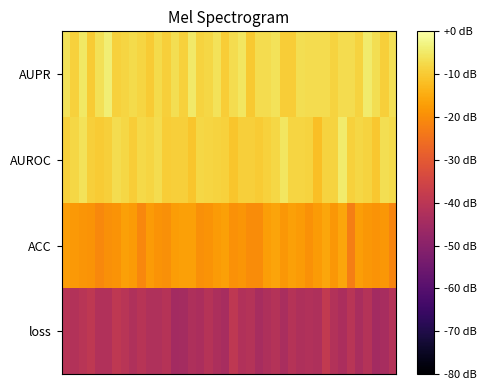

Reading right to left, transcribe all the data shown in this chart.

loss: 0.5	0.5	0.4	0.5	0.5	0.5	0.5	0.5	0.5	0.5	0.5	0.5	0.5	0.5	0.5	0.5	0.5	0.5	0.5	0.5	0.5	0.5	0.5	0.5	0.5	0.4	0.4	0.5	0.5	0.5	0.5	0.5	0.5	0.5	0.5	0.5	0.5	0.5	0.5	0.5
ACC: 0.7	0.8	0.8	0.8	0.8	0.7	0.8	0.8	0.8	0.8	0.8	0.8	0.8	0.8	0.8	0.8	0.7	0.7	0.8	0.8	0.8	0.8	0.8	0.8	0.8	0.8	0.8	0.8	0.8	0.8	0.7	0.8	0.8	0.8	0.8	0.7	0.8	0.8	0.8	0.8
AUROC: 0.9	0.9	0.9	0.9	0.9	0.9	0.9	0.9	0.9	0.9	0.9	0.9	0.9	0.9	0.9	0.9	0.9	0.9	0.9	0.9	0.9	0.9	0.9	0.9	0.9	0.9	0.9	0.9	0.9	0.9	0.9	0.9	0.9	0.9	0.9	0.9	0.9	0.9	0.9	0.9
AUPR: 0.9	0.9	0.9	0.9	0.9	0.9	0.9	0.9	0.9	0.9	0.9	0.9	0.9	0.9	0.9	0.9	0.9	0.9	0.9	0.9	0.9	0.9	0.9	0.9	0.9	0.9	0.9	0.9	0.9	0.9	0.9	0.9	0.9	0.9	1.0	0.9	0.9	0.9	0.9	0.9